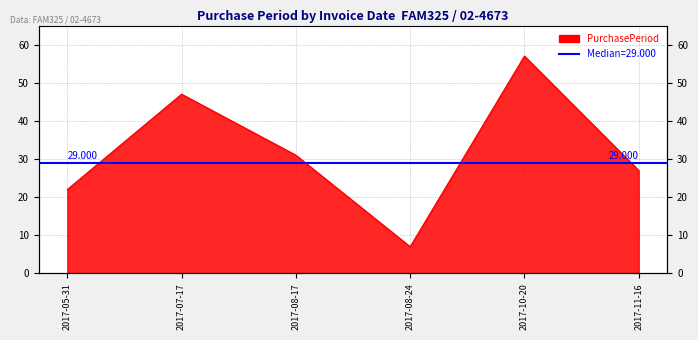

How many interior local valleys (lower than both neighbors) does the data have?

1